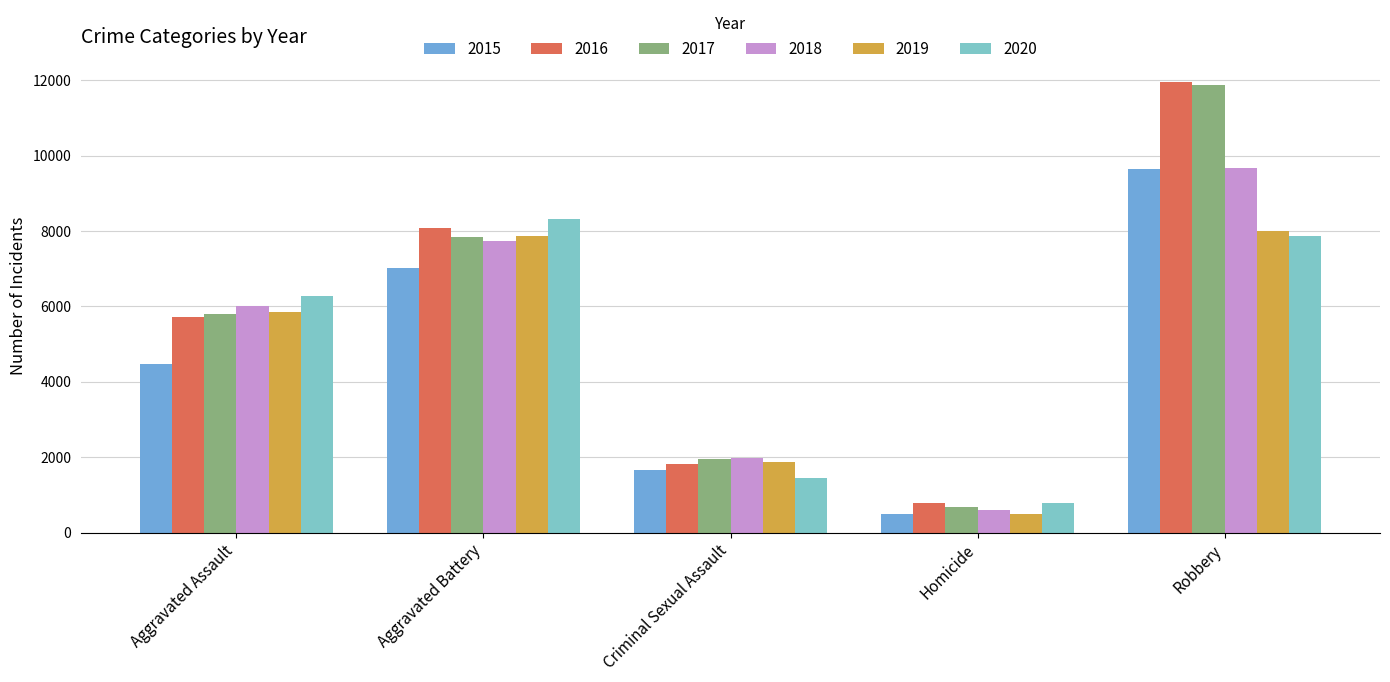

What is the difference between the maximum and minimum values in the 2017 series?

11208